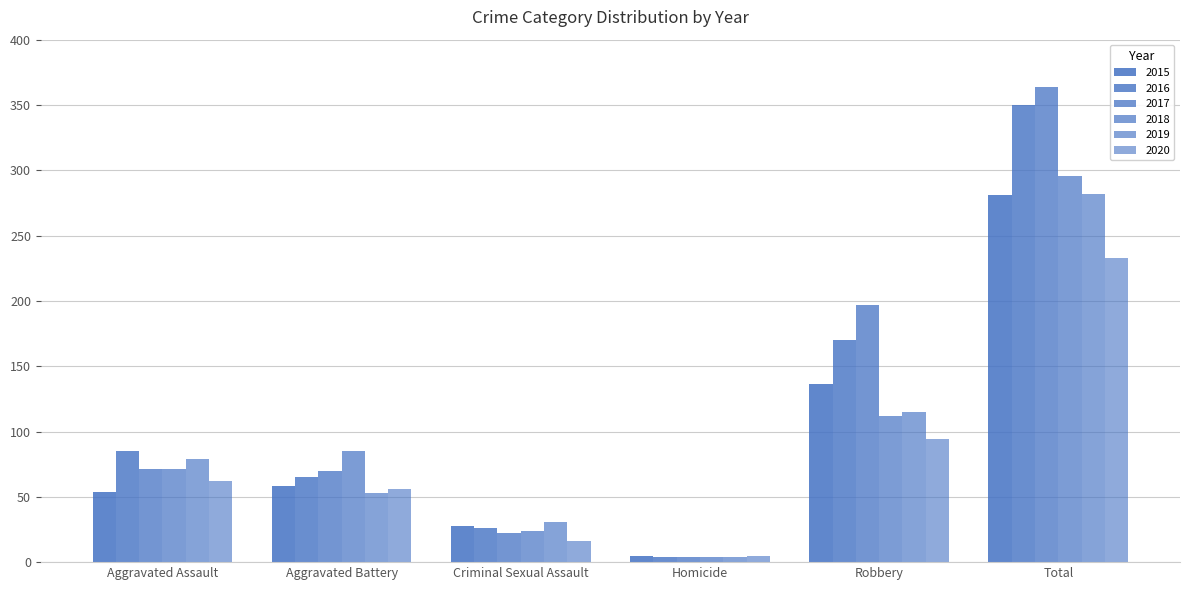

What is the value of the 2017 bar at the 6th from the left?

364